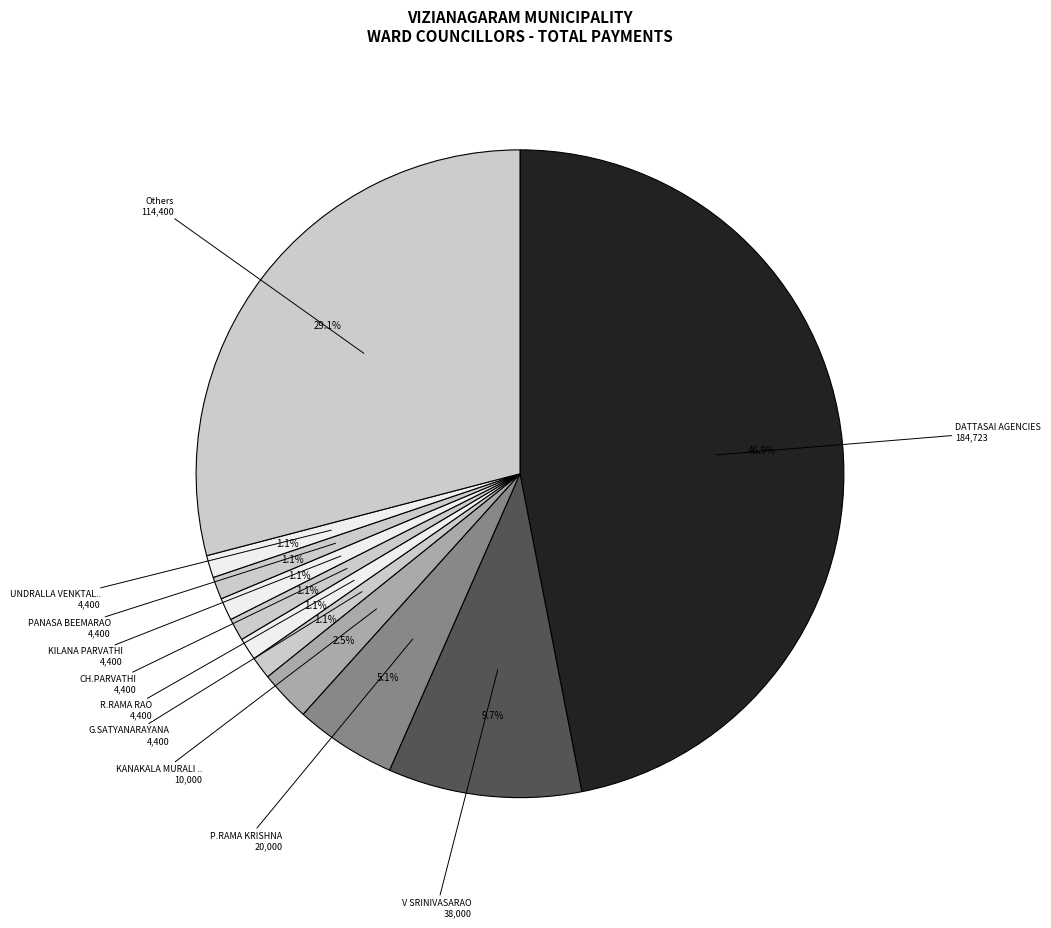

How many segments does this pie chart have?

11